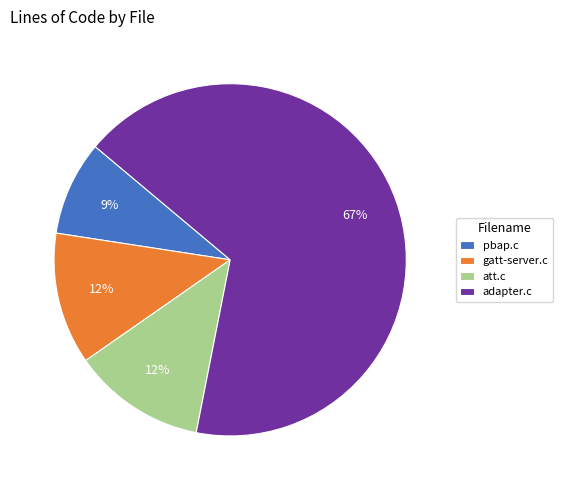

Which category has the biggest portion of the pie?

adapter.c